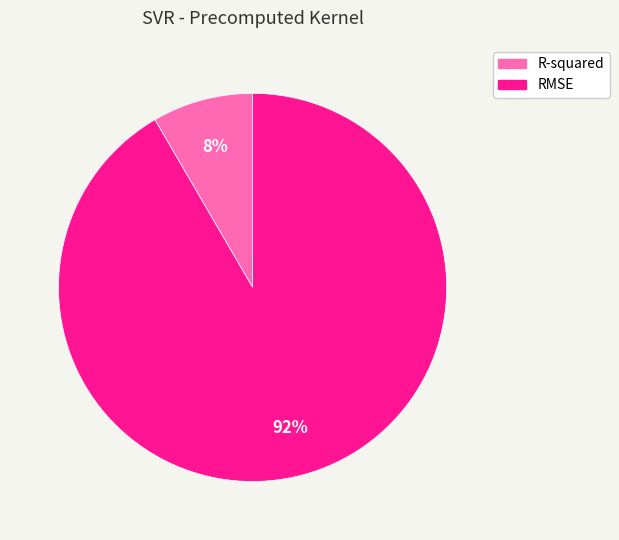

Rank the categories by value from lowest to highest.

R-squared, RMSE